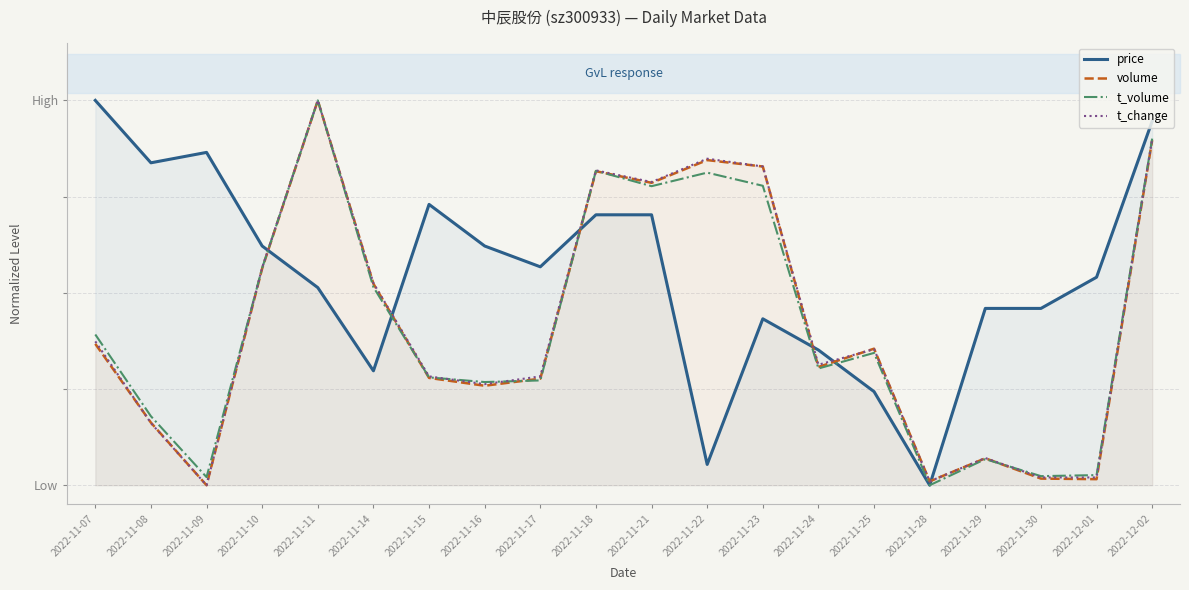

What is the sum of all t_change values?

8.4